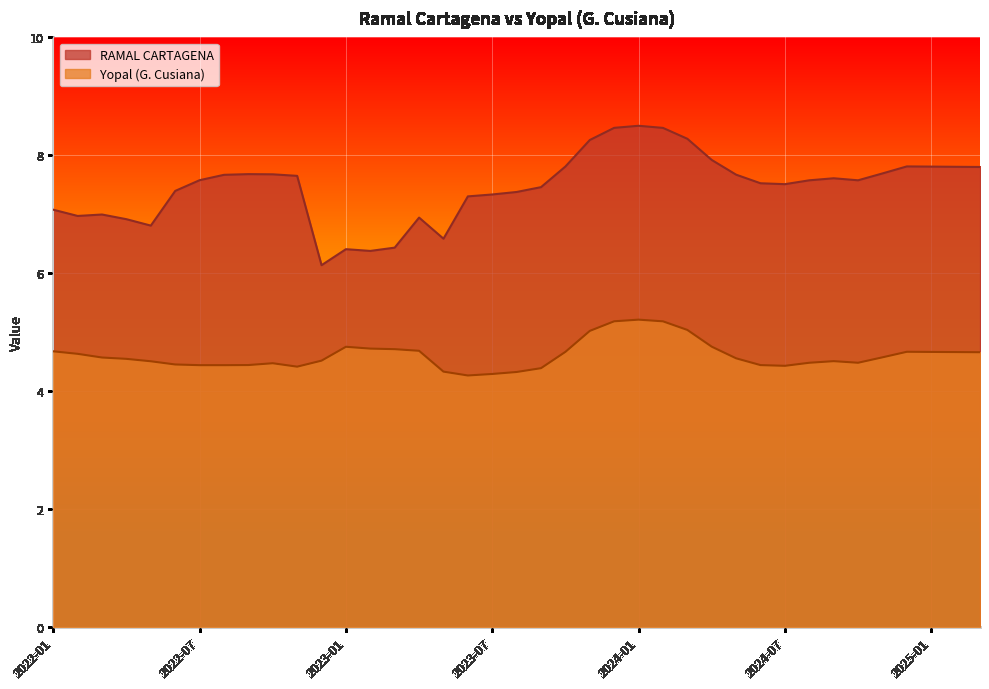

What is the spread (max minus min) of values at 2023-04?

2.3